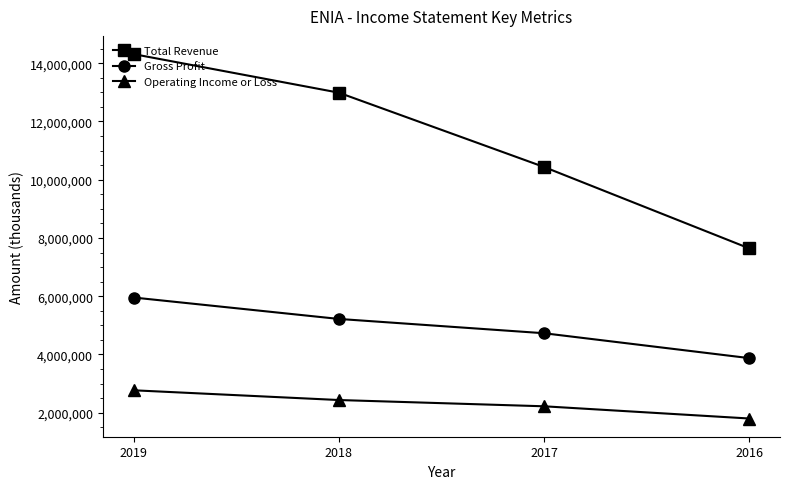

The value of Gross Profit at 2016 is 1487781. True or false?

False